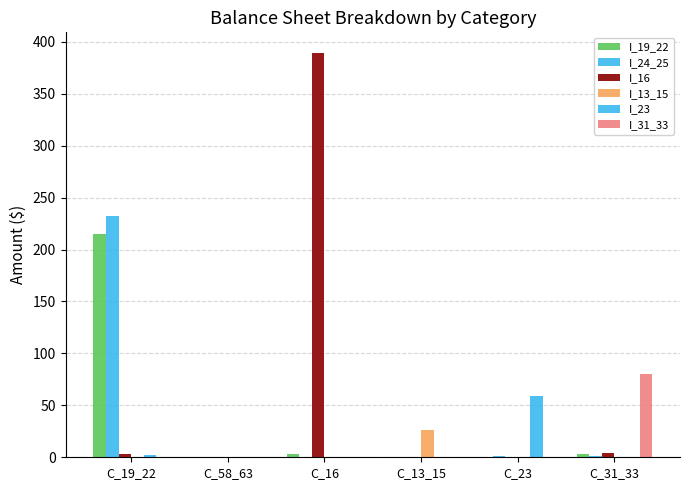

The I_16 series shows 0.0 at C_23. True or false?

True